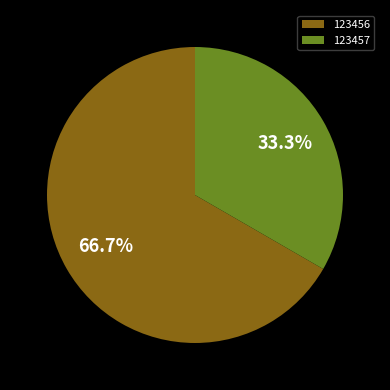

Which has a higher value, 123456 or 123457?

123456